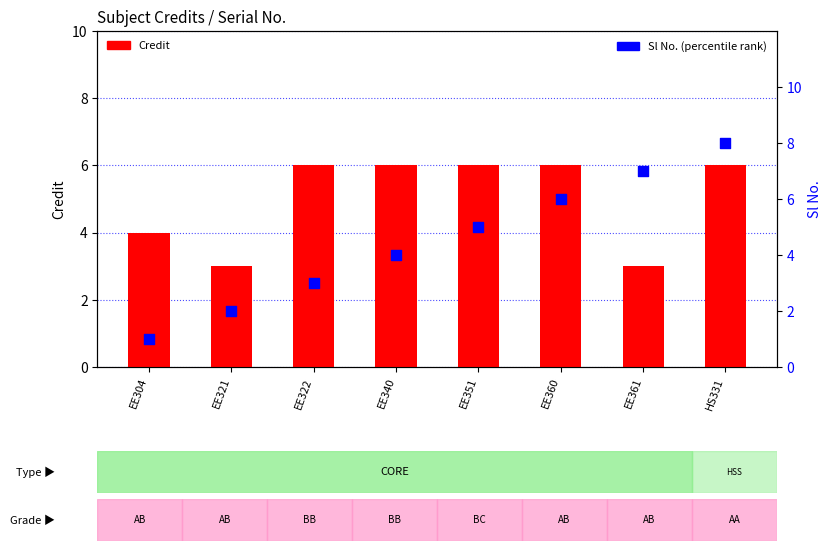

At which category is the sum across all series the highest?

HS331